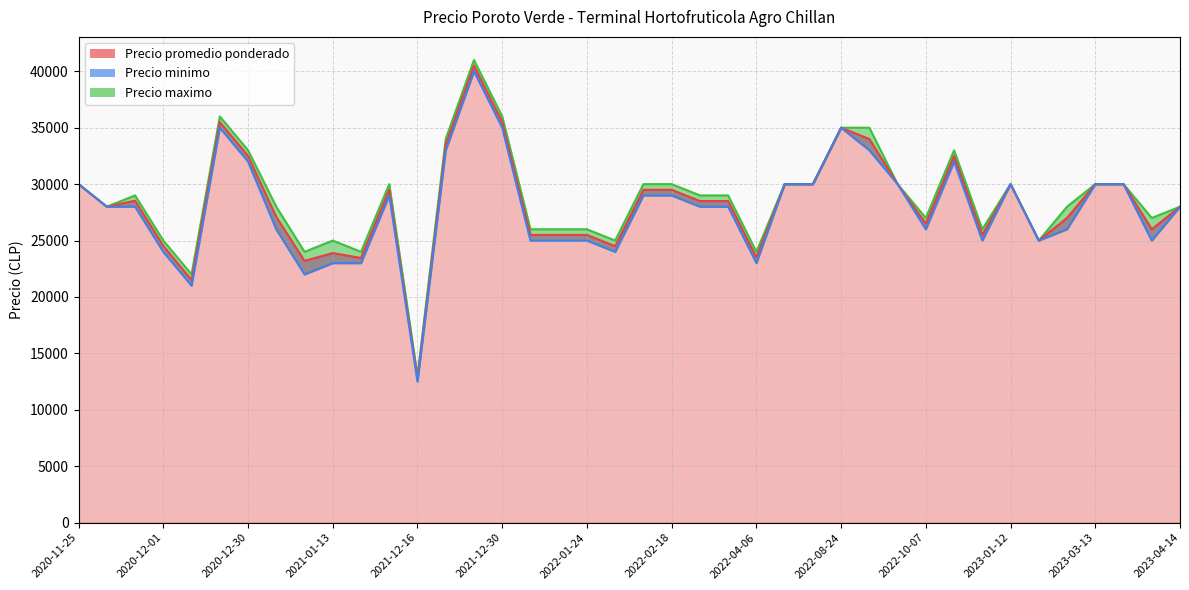

List the series in order of their peak value, lowest first.

Precio minimo, Precio promedio ponderado, Precio maximo